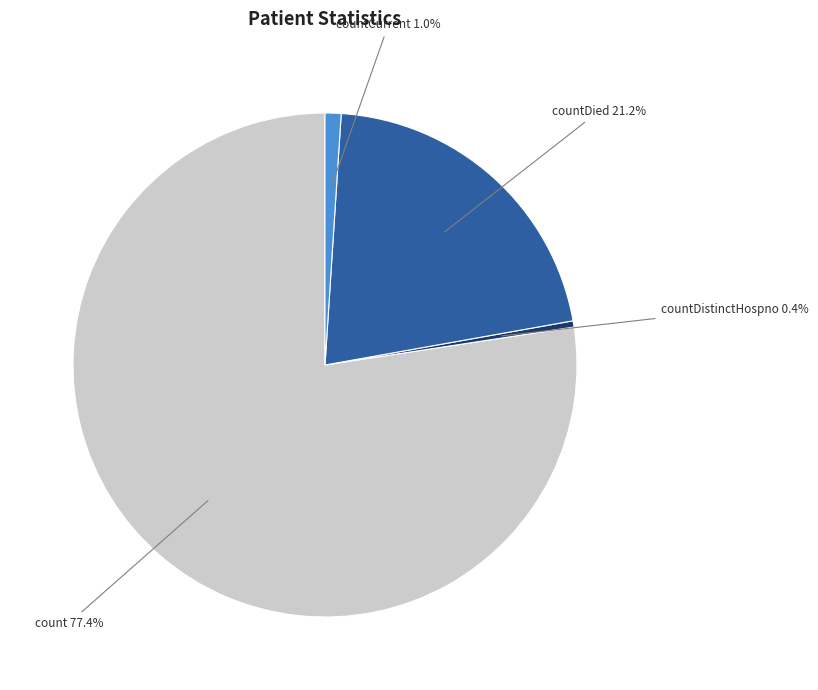

Rank the categories by value from lowest to highest.

countDistinctHospno, countCurrent, countDied, count